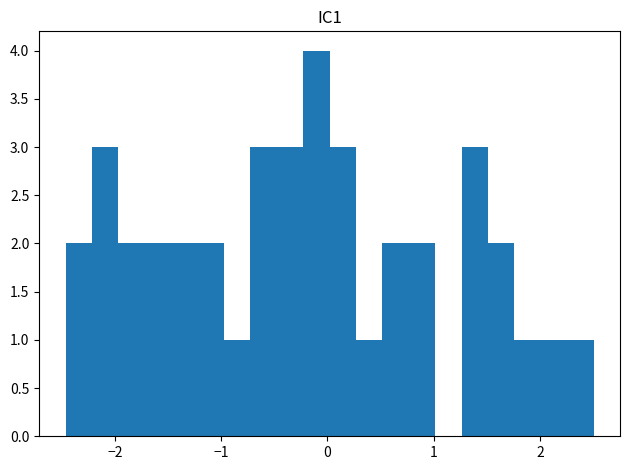

Around what value on the x-axis is the tallest bar? Give the approximate position of its centre, as read against the axis.

-0.1